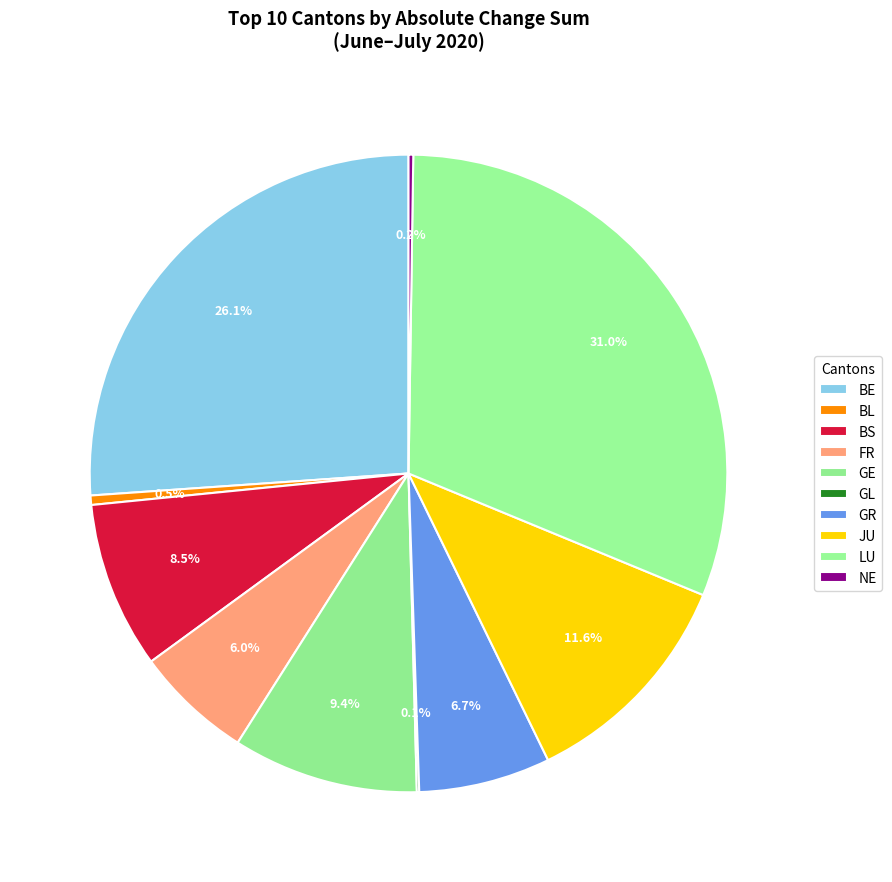

Is there a majority slice in this chart?

No